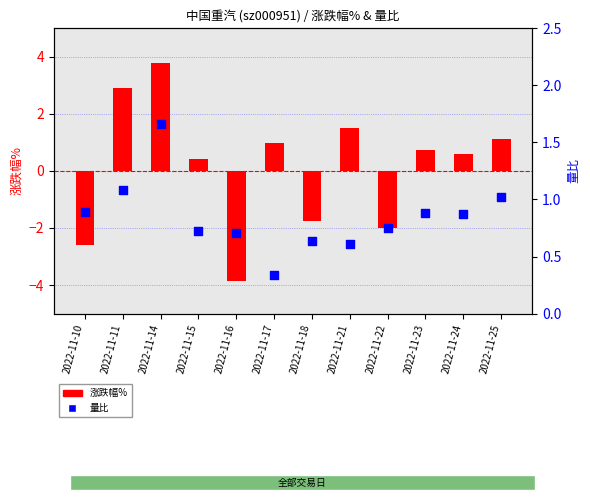

Which series has the largest total across all categories?

量比